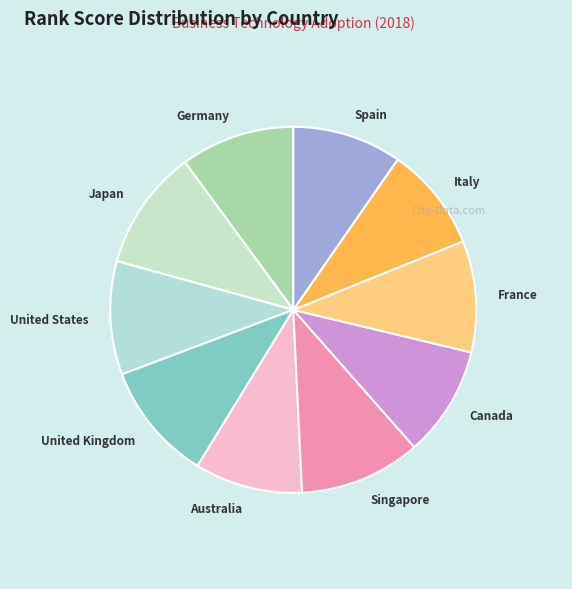

The United Kingdom slice represents 11% of the pie. True or false?

True